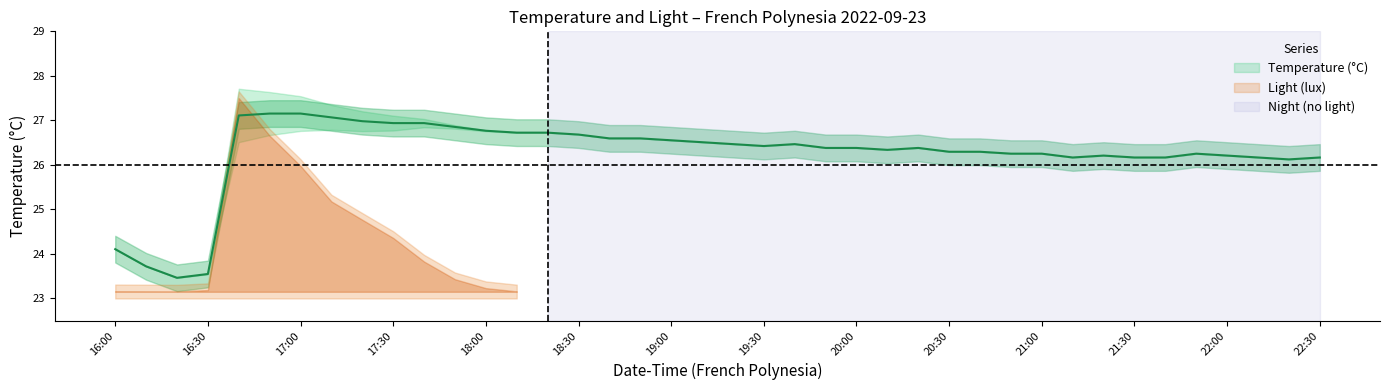

The chart shows a value of 27.1 at 2022-09-23 17:10:00. True or false?

True